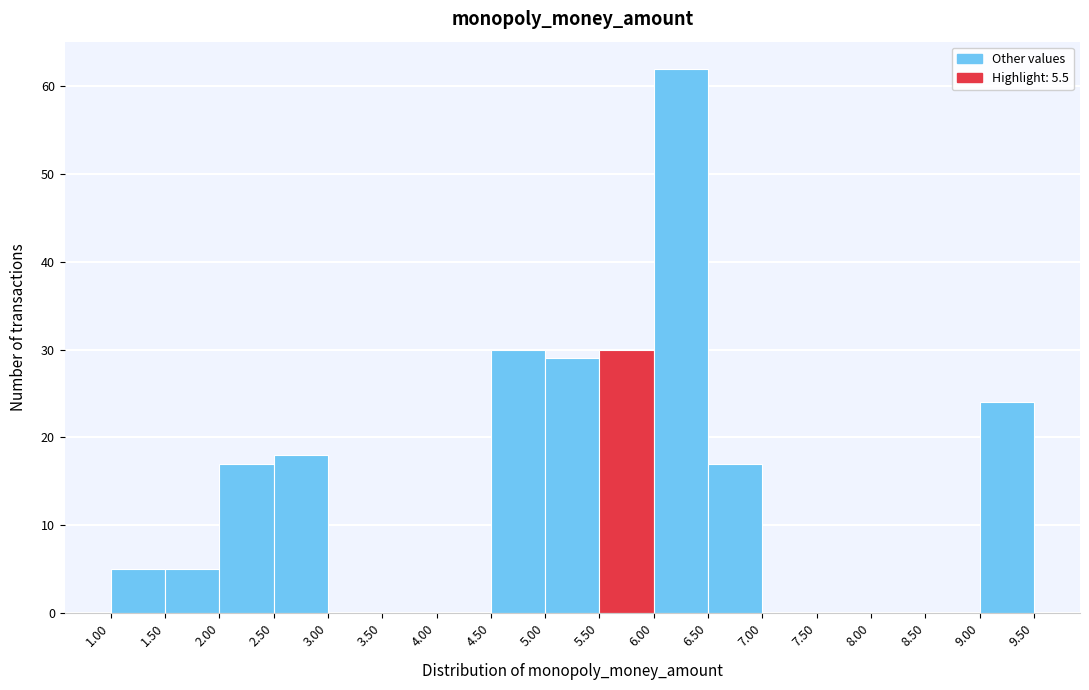

Which range on the x-axis has the tallest bar?

6.00 to 6.50